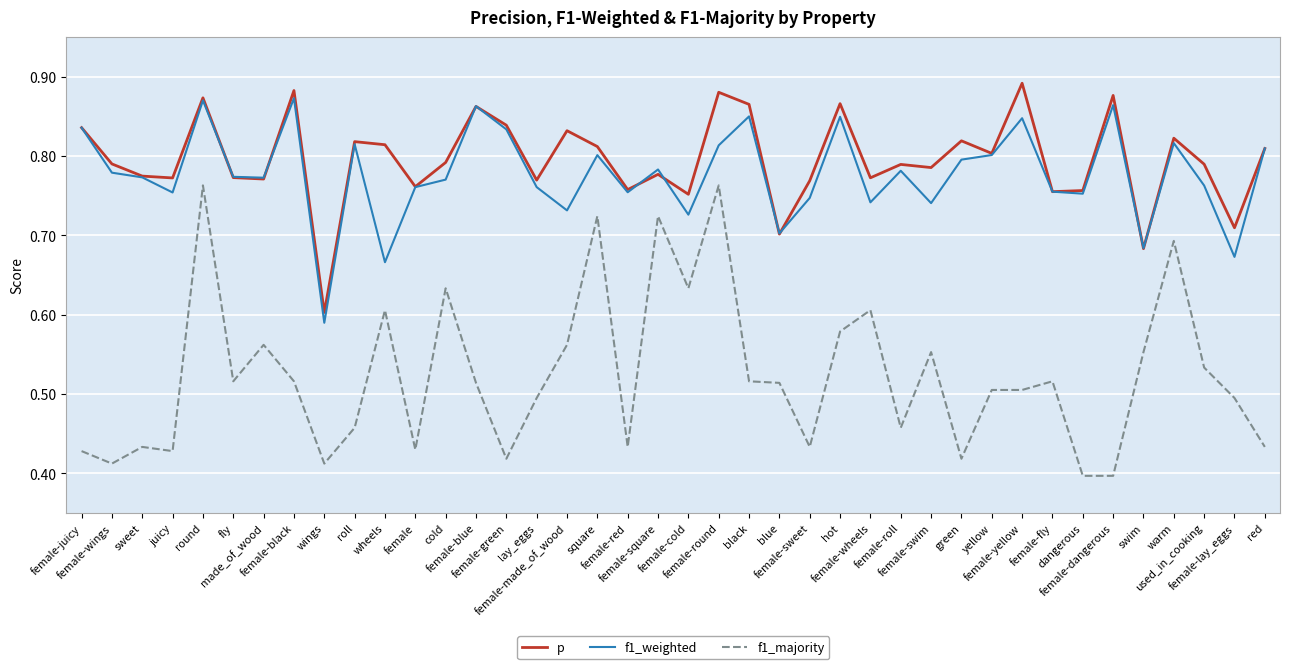

Where is f1_weighted nearest to the value 0?

wings